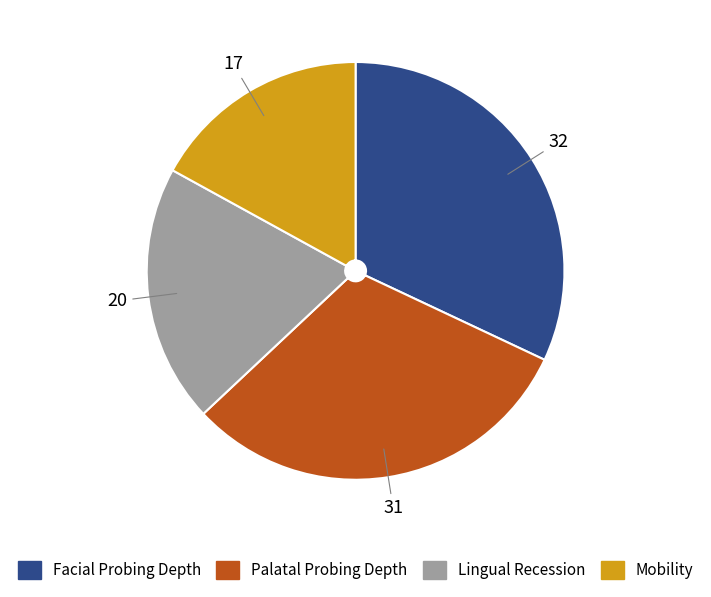

Combined, do Lingual Recession and Facial Probing Depth account for over 50%?

Yes